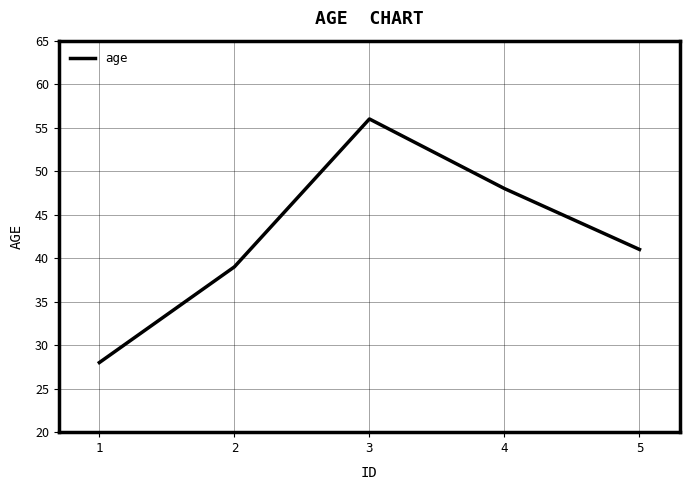

Reading left to right, transcribe all the data shown in this chart.

28	39	56	48	41